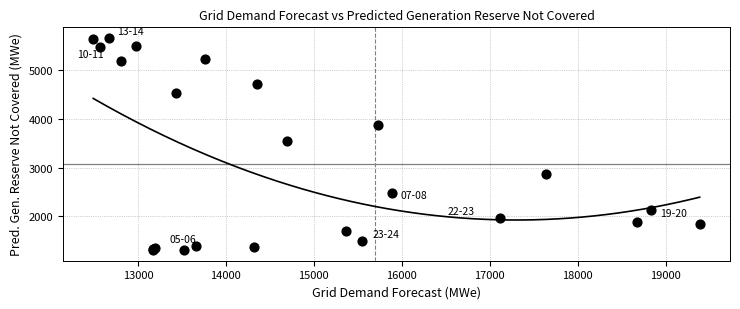

What Y value in the scatter plot is closest to 3486?

3541